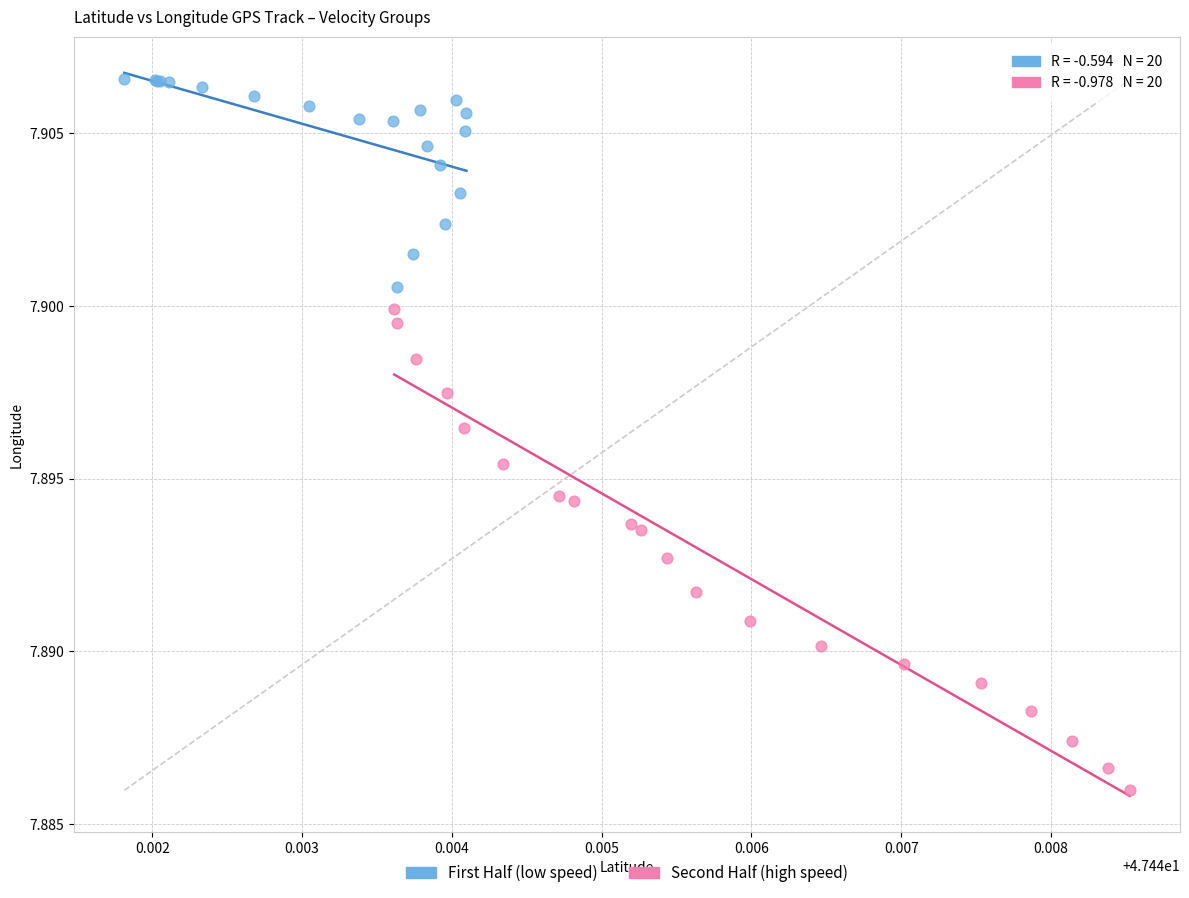

Which series reaches the maximum Y coordinate?

First Half (low speed)